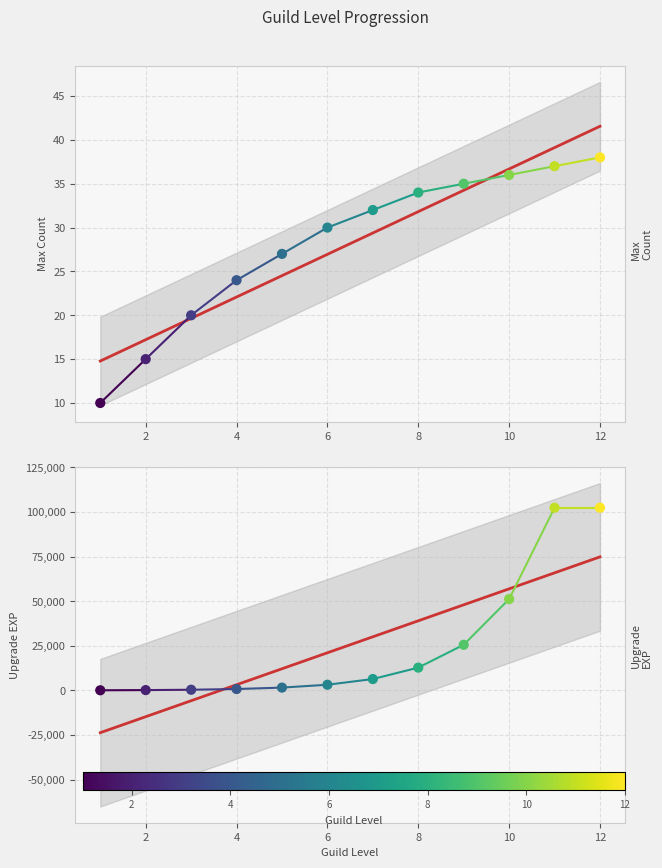

Is the value of UpgradeEx at 4 greater than the value of MaxCount at 2?

Yes